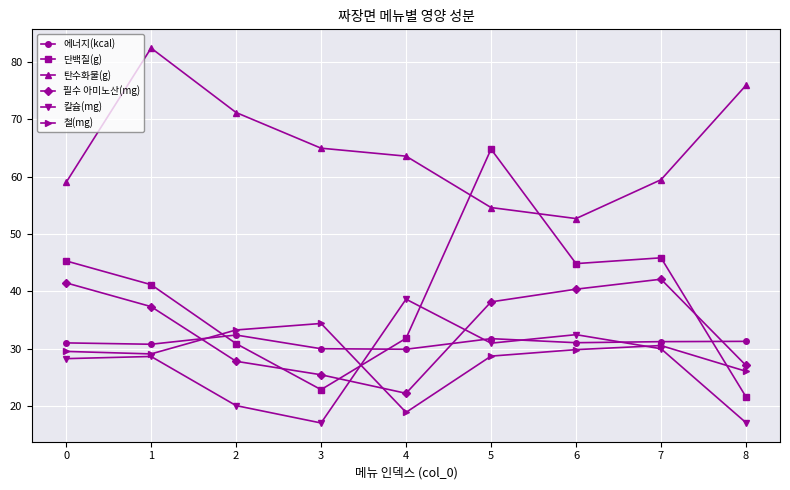

Count the number of data series in this chart.

6